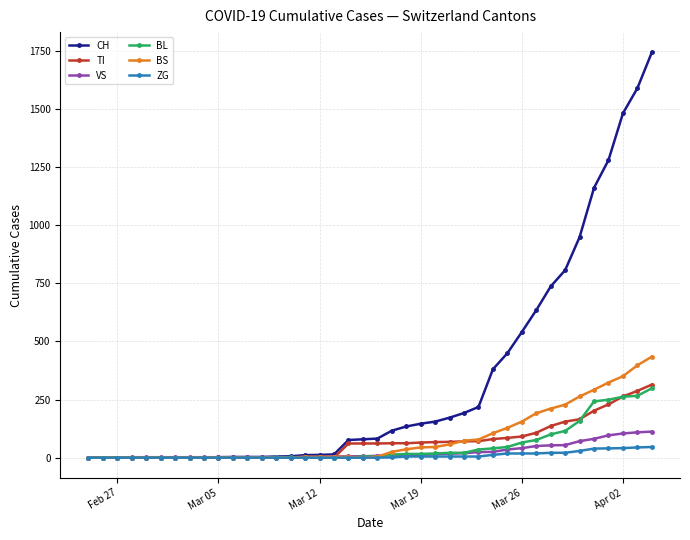

Which series has the largest total across all categories?

CH